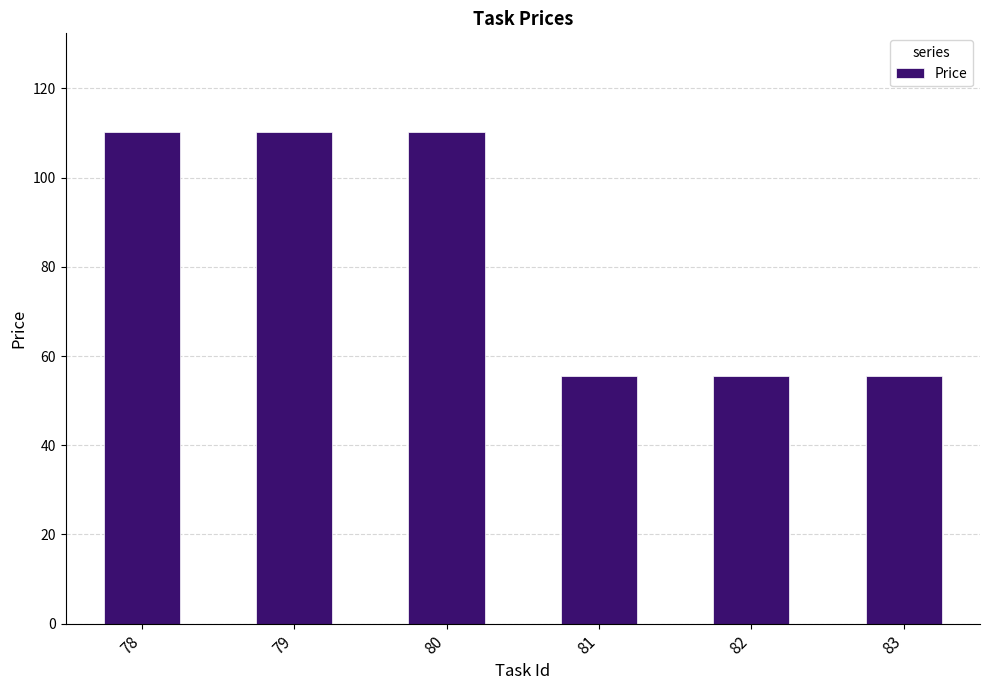

What is the maximum value shown in the chart?

110.3